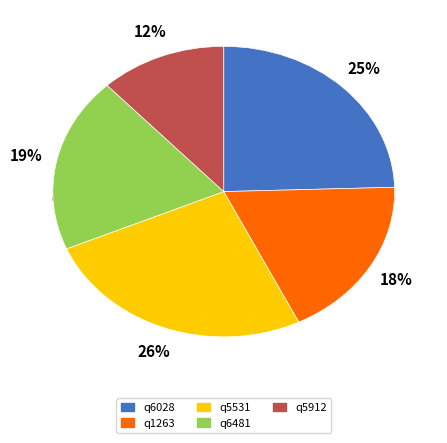

What percentage is the q6028 slice, to the nearest percent?

25%